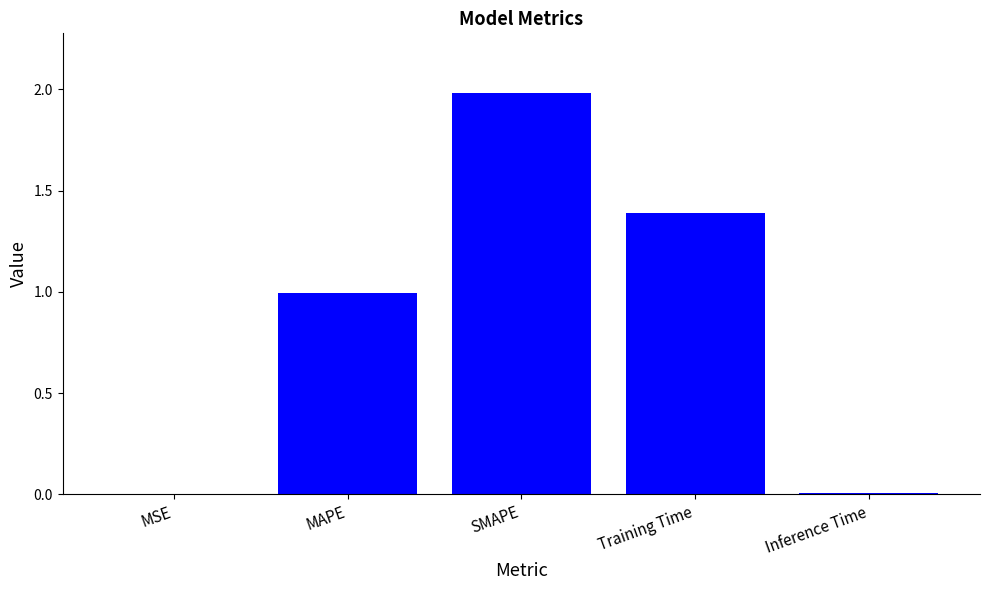

The chart shows a value of 0.0 at MSE. True or false?

True